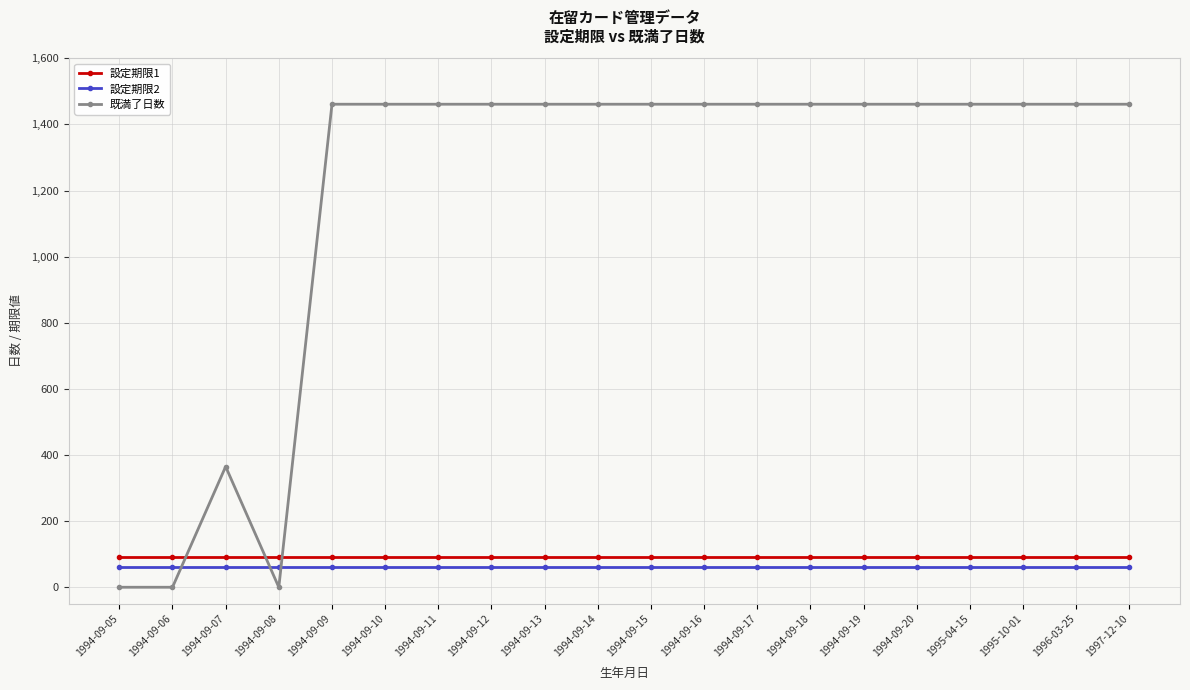

Is the value of 設定期限1 at 1994-09-20 greater than the value of 既満了日数 at 1994-09-12?

No